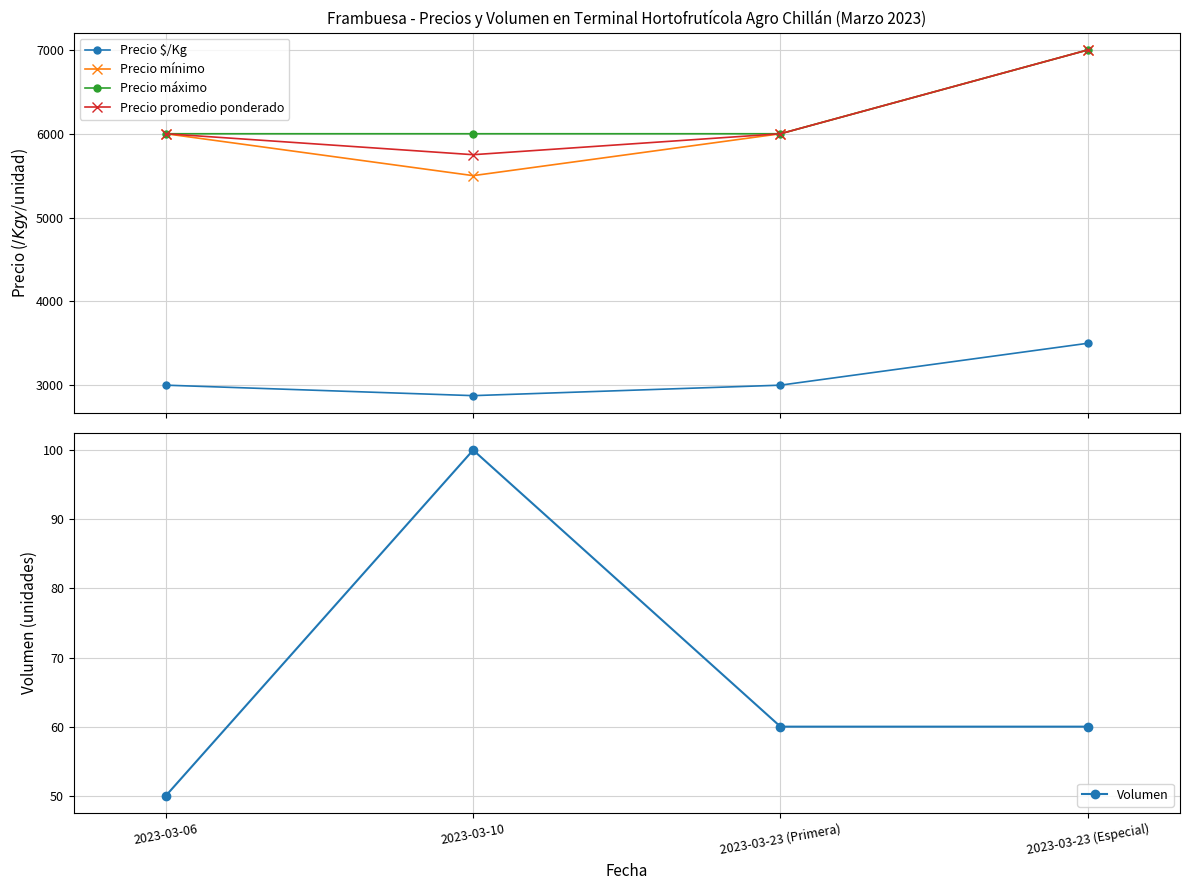

Is it true that Precio promedio ponderado equals 2004 at 2023-03-06?

False